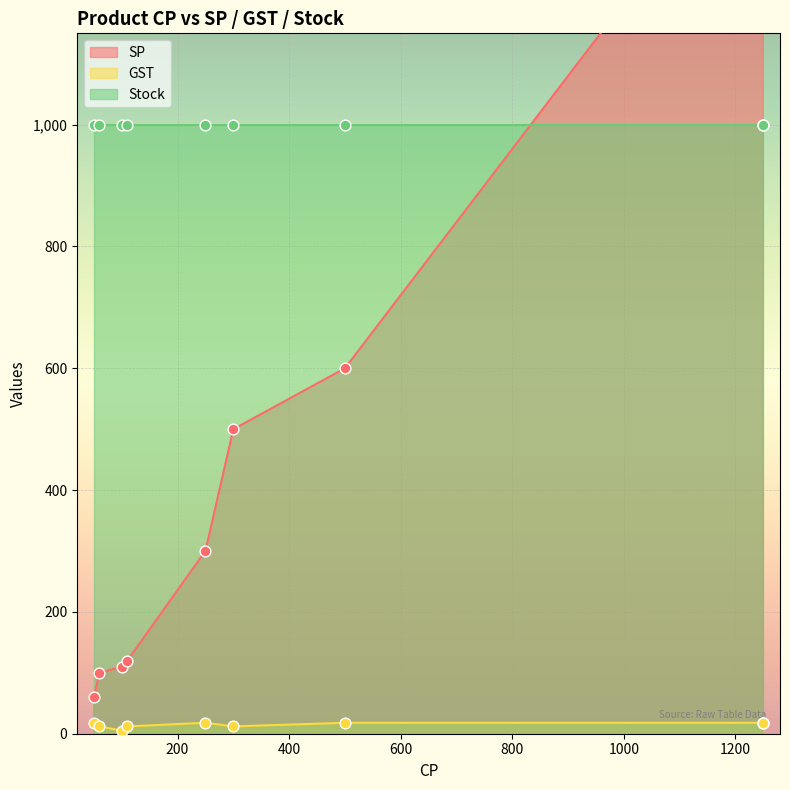

Which series has the largest total across all categories?

Stock